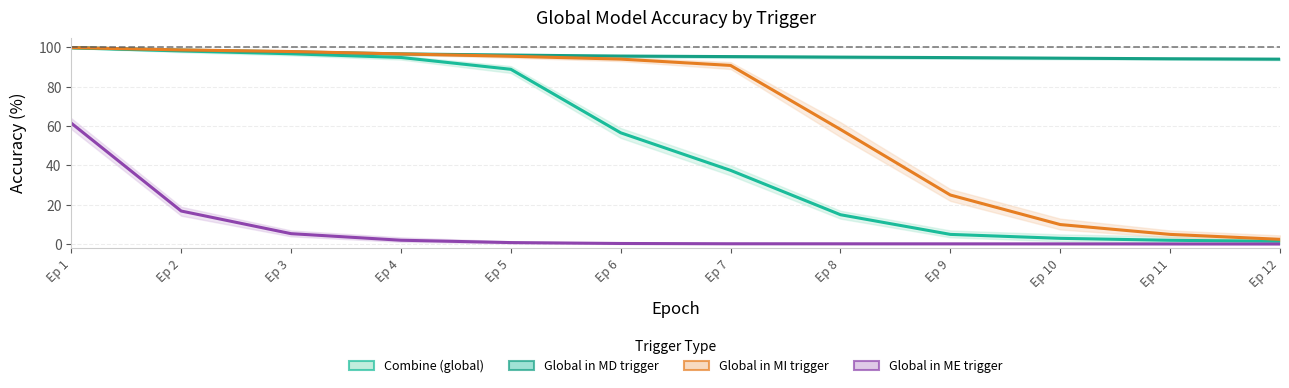

Is the value of Global in MI trigger at Ep 10 greater than the value of Combine (global) at Ep 10?

Yes